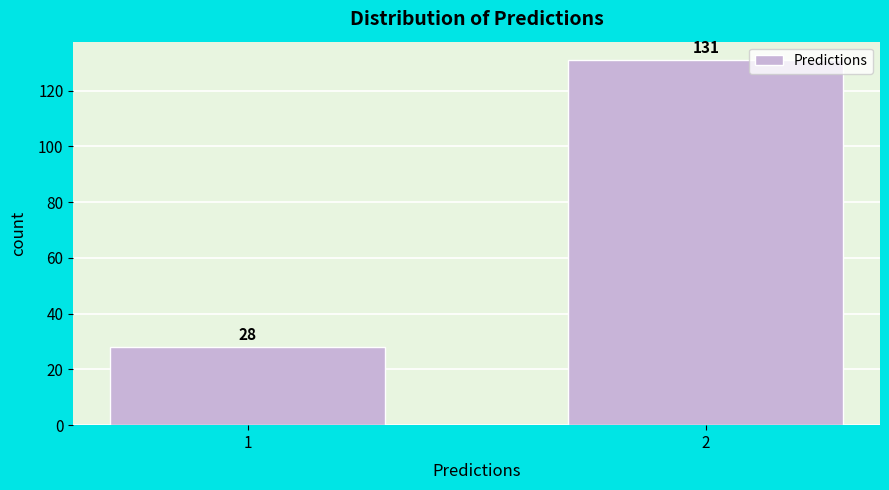

Reading left to right, what are all the values shown in this chart?

28	131